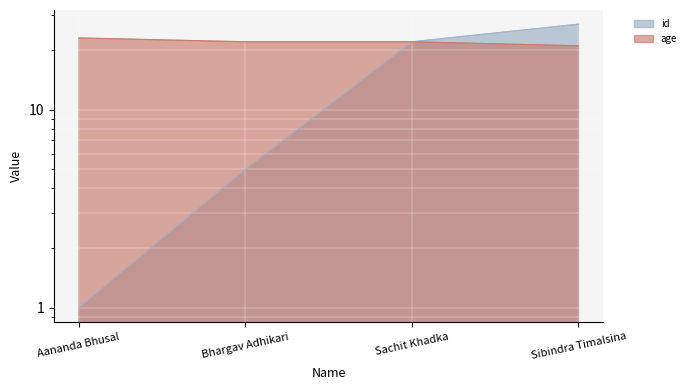

At which label does age reach its peak?

Aananda Bhusal